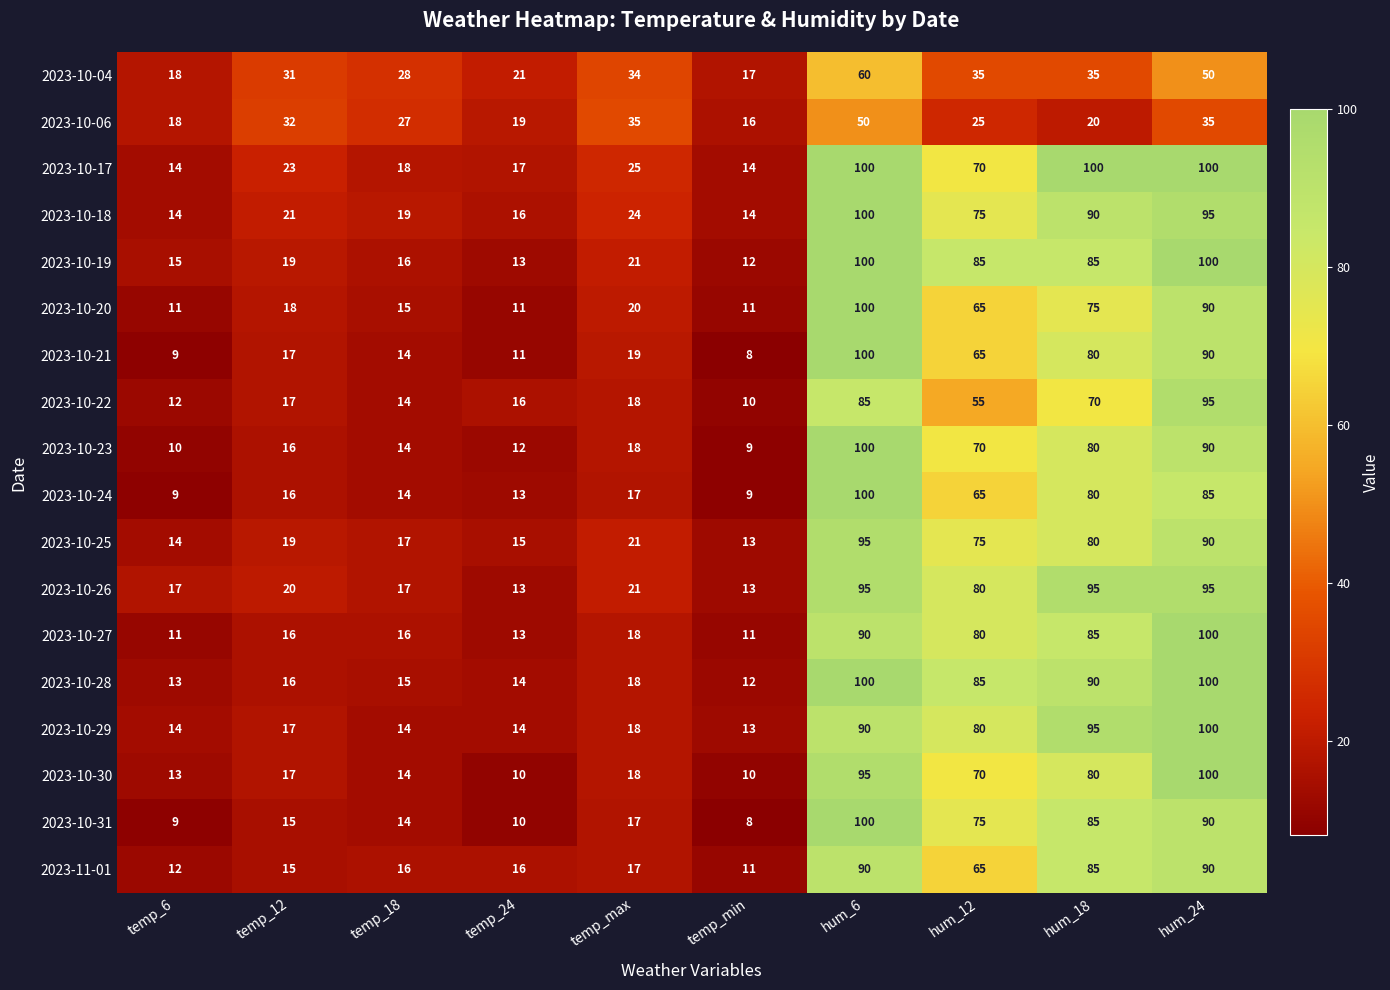

What is the greatest value displayed?

100